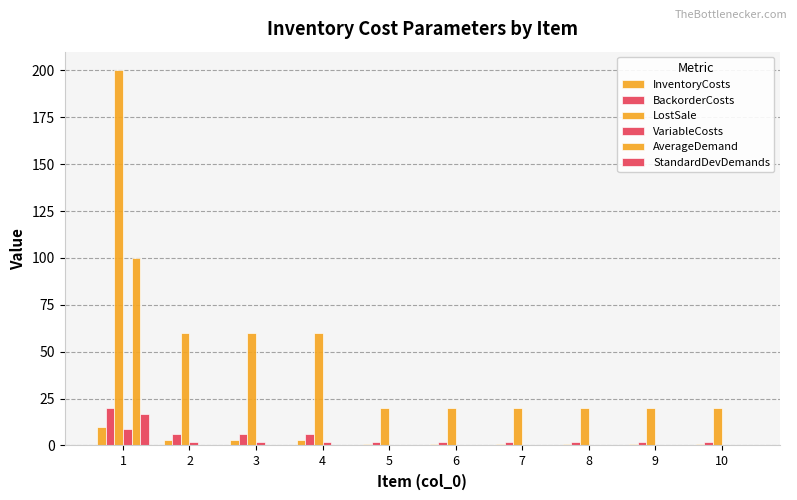

Which category has the highest value in the AverageDemand series?

1